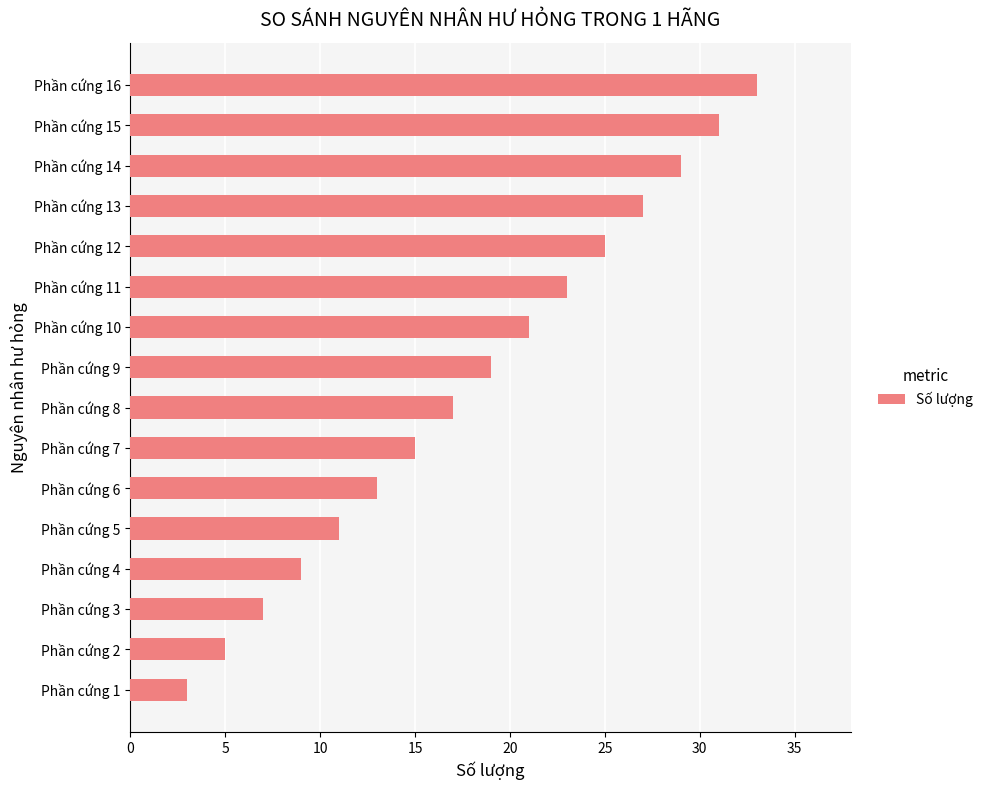

At which label is the value closest to 18?

Phần cứng 8